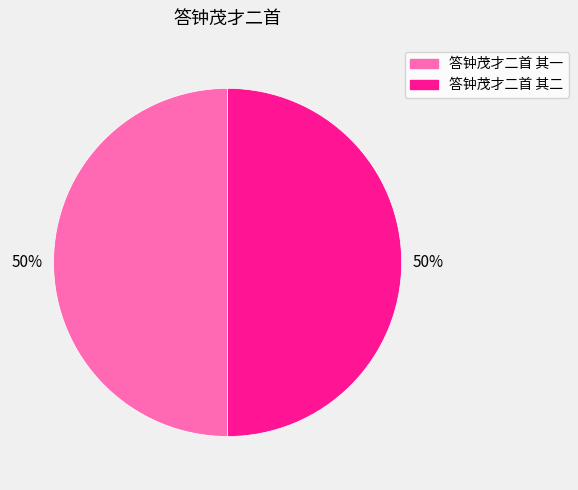

To the nearest percent, what percentage of the pie is 答钟茂才二首 其一?

50%